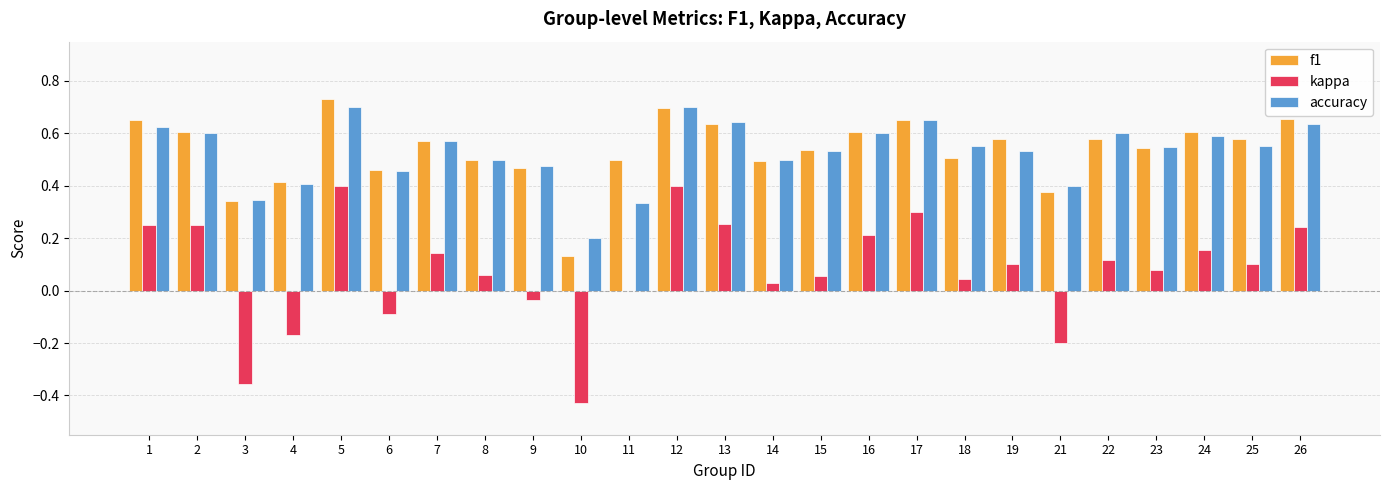

What is the sum of the kappa values at 8 and 4?

-0.1